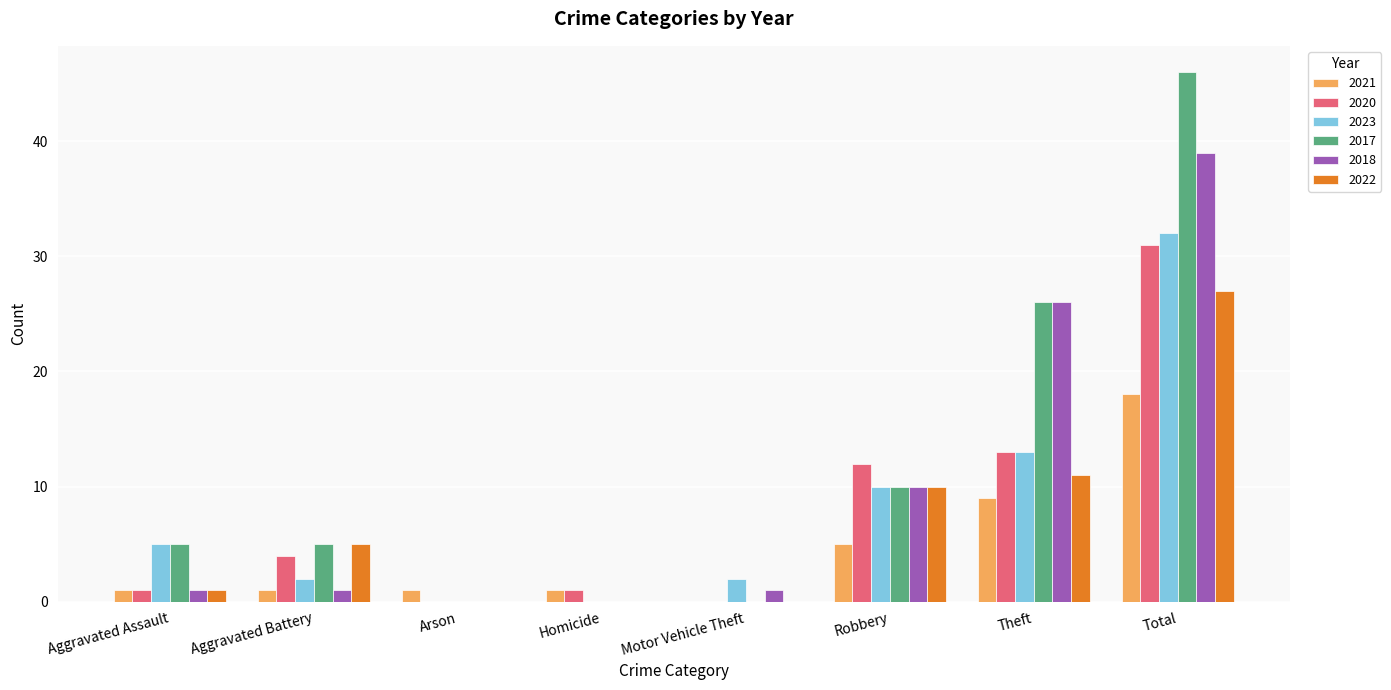

What value does the 2018 series have at Theft?

26